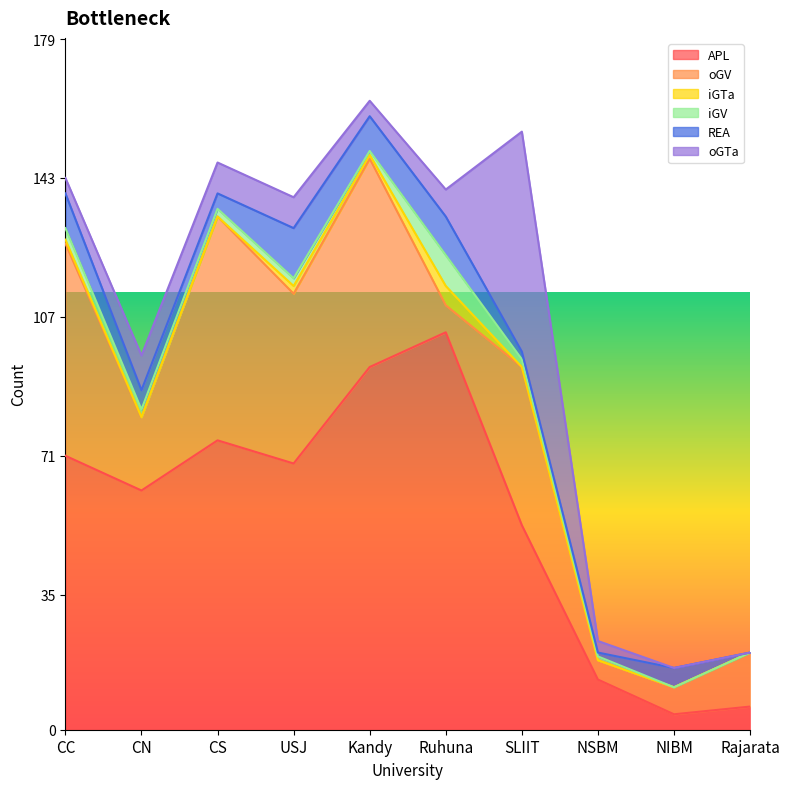

At which label does iGV reach its peak?

Ruhuna